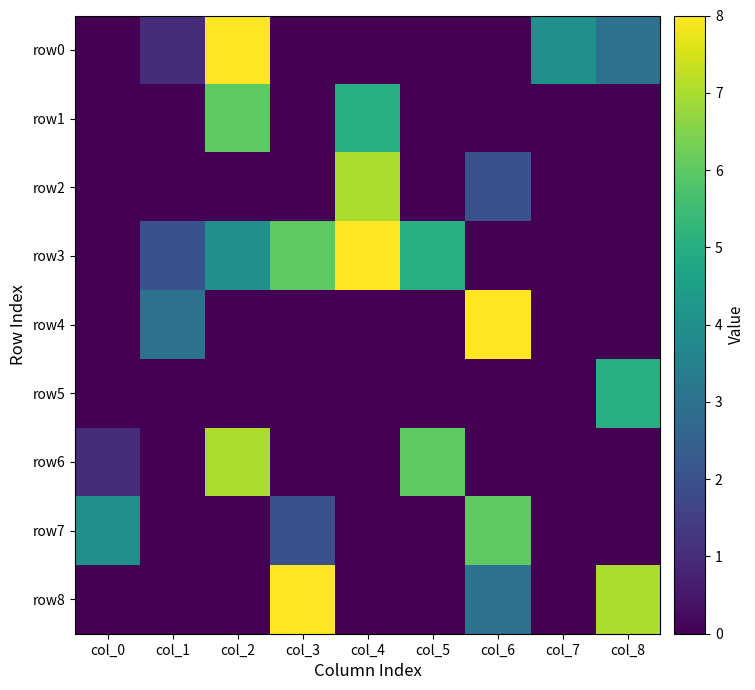

Reading left to right, what are all the values shown in this chart?

row0: col_0=0	col_1=1	col_2=8	col_3=0	col_4=0	col_5=0	col_6=0	col_7=4	col_8=3
row1: col_0=0	col_1=0	col_2=6	col_3=0	col_4=5	col_5=0	col_6=0	col_7=0	col_8=0
row2: col_0=0	col_1=0	col_2=0	col_3=0	col_4=7	col_5=0	col_6=2	col_7=0	col_8=0
row3: col_0=0	col_1=2	col_2=4	col_3=6	col_4=8	col_5=5	col_6=0	col_7=0	col_8=0
row4: col_0=0	col_1=3	col_2=0	col_3=0	col_4=0	col_5=0	col_6=8	col_7=0	col_8=0
row5: col_0=0	col_1=0	col_2=0	col_3=0	col_4=0	col_5=0	col_6=0	col_7=0	col_8=5
row6: col_0=1	col_1=0	col_2=7	col_3=0	col_4=0	col_5=6	col_6=0	col_7=0	col_8=0
row7: col_0=4	col_1=0	col_2=0	col_3=2	col_4=0	col_5=0	col_6=6	col_7=0	col_8=0
row8: col_0=0	col_1=0	col_2=0	col_3=8	col_4=0	col_5=0	col_6=3	col_7=0	col_8=7